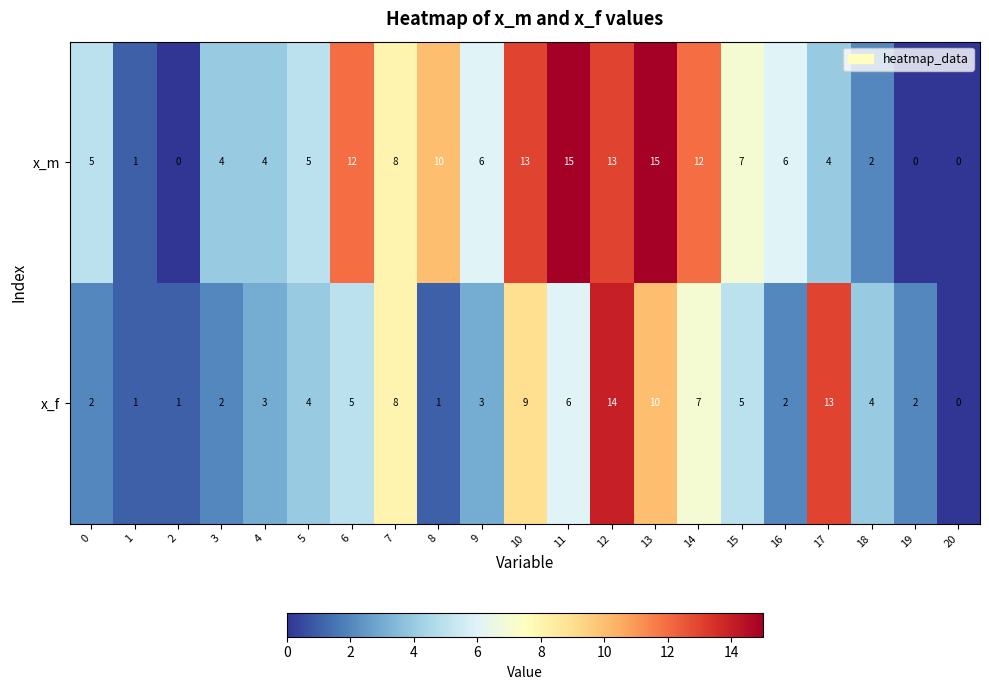

What is the greatest value displayed?

15